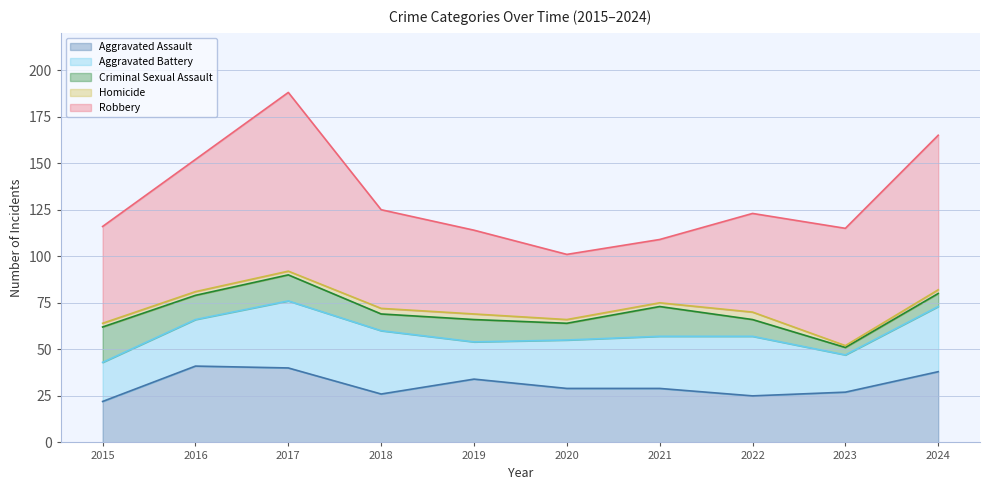

What is the value of the Aggravated Battery point at the 8th from the left?

32